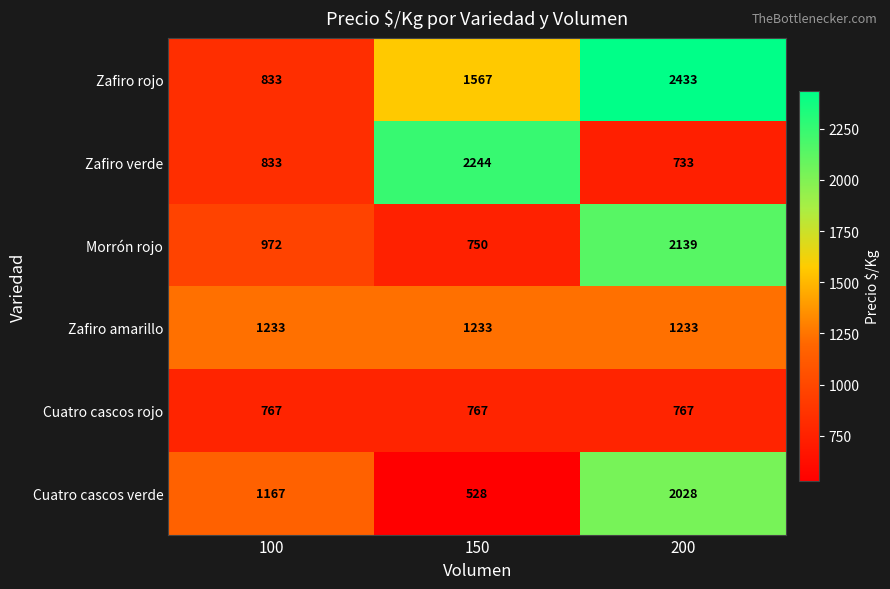

Which series has the widest spread of values?

Zafiro rojo